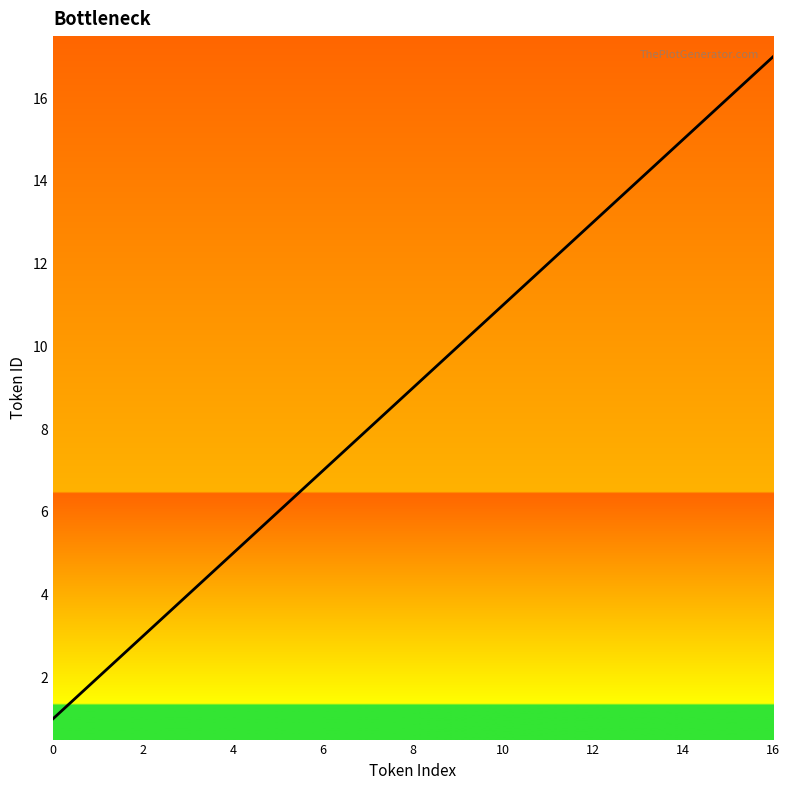

What is the maximum value shown in the chart?

17